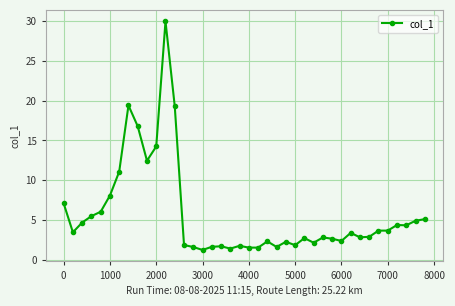

What is the difference between the maximum and minimum values?

28.7